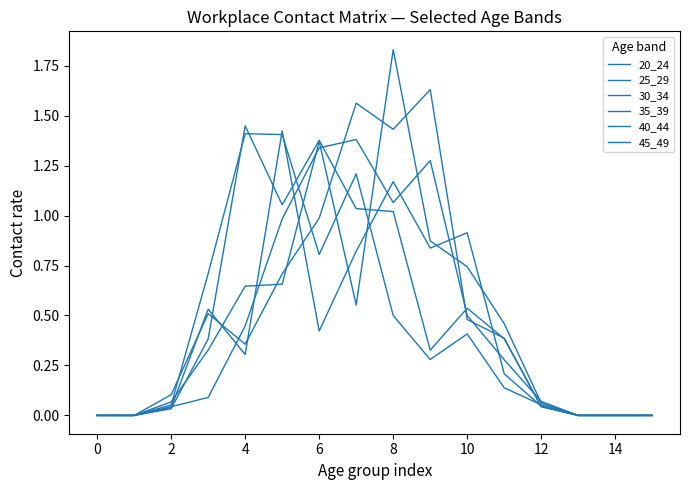

List the series in order of their peak value, highest first.

40_44, 45_49, 25_29, 35_39, 20_24, 30_34